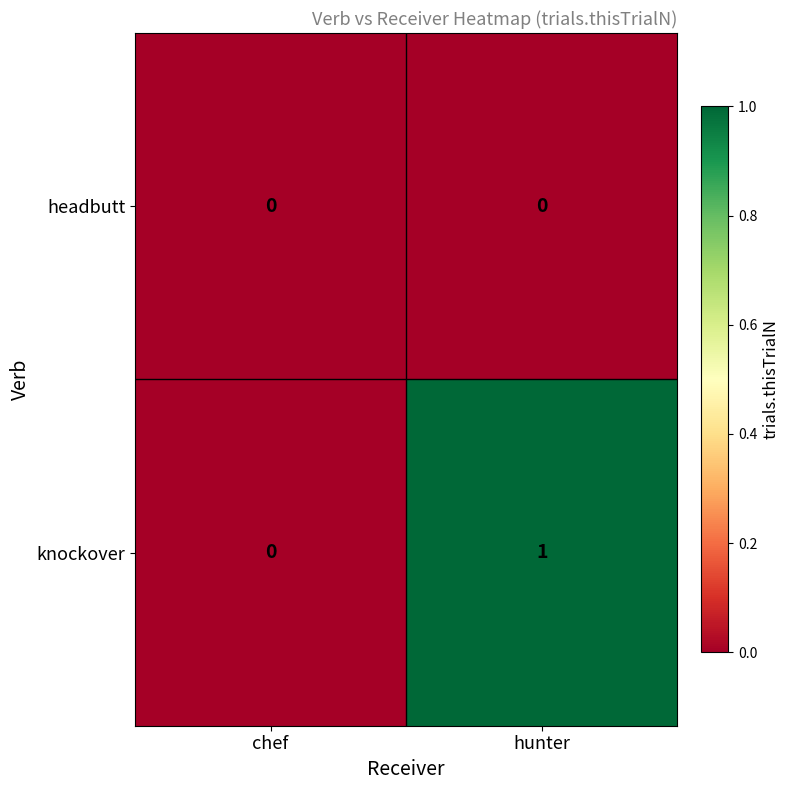

Which category has the highest value across all series?

hunter